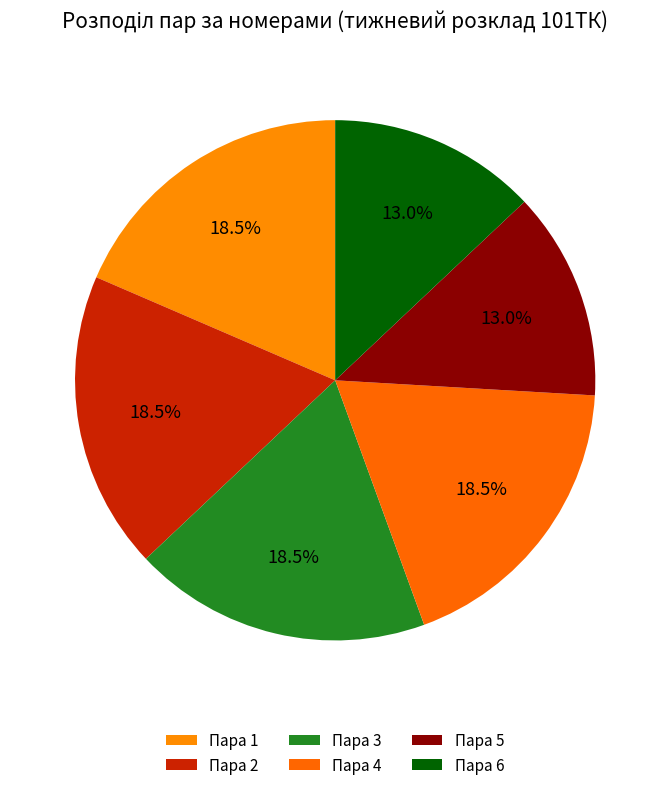

How many slices are in this pie chart?

6